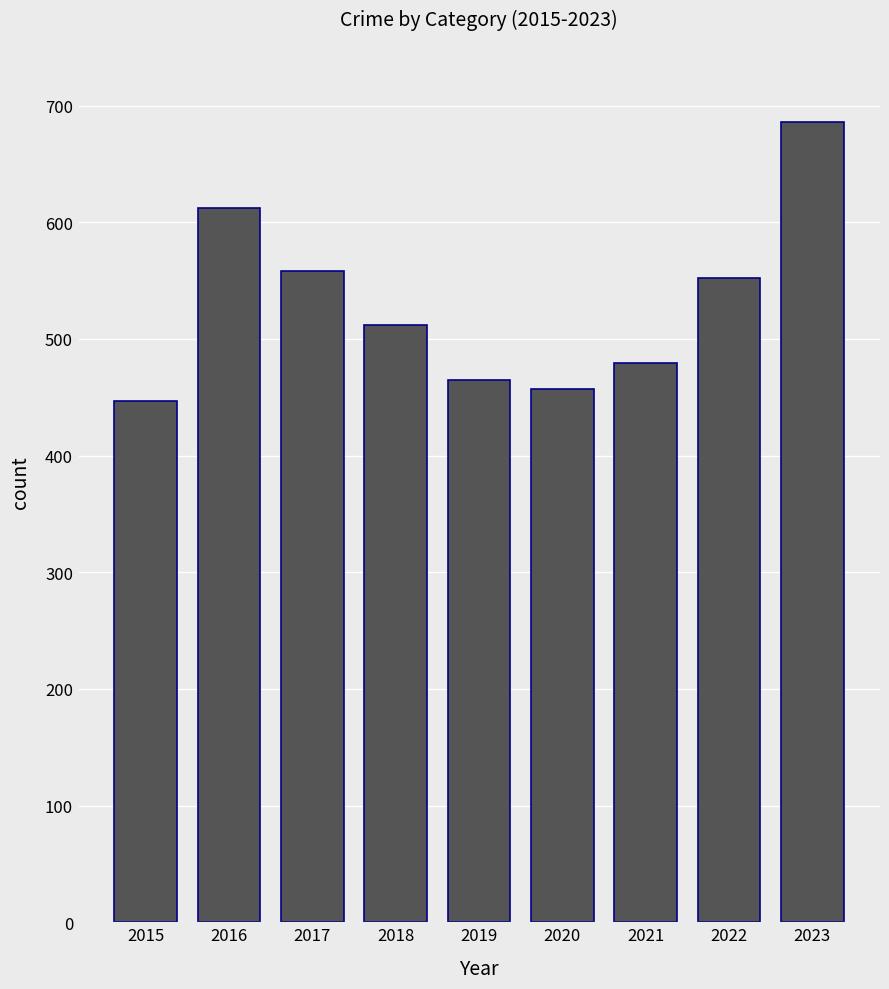

Reading left to right, transcribe all the data shown in this chart.

2015=447	2016=612	2017=558	2018=512	2019=465	2020=457	2021=479	2022=552	2023=686